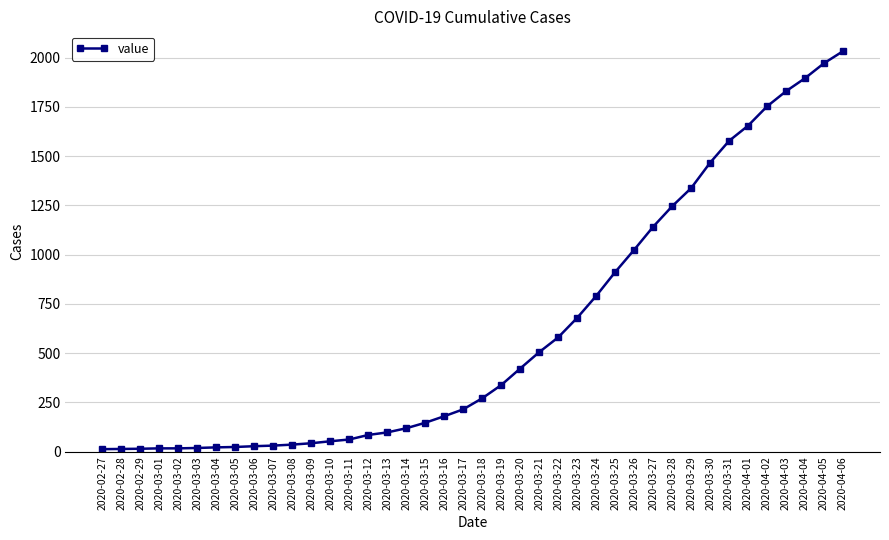

What is the value of the 18th point from the left?

147